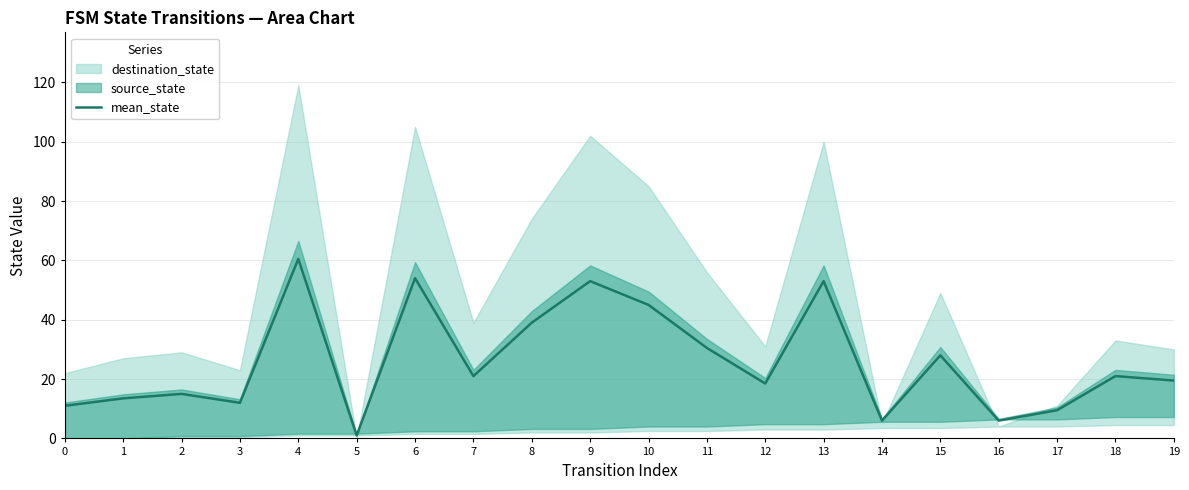

List the labels in order of value, largest first.

4, 6, 9, 13, 10, 8, 11, 15, 7, 18, 19, 12, 2, 1, 3, 0, 17, 14, 16, 5